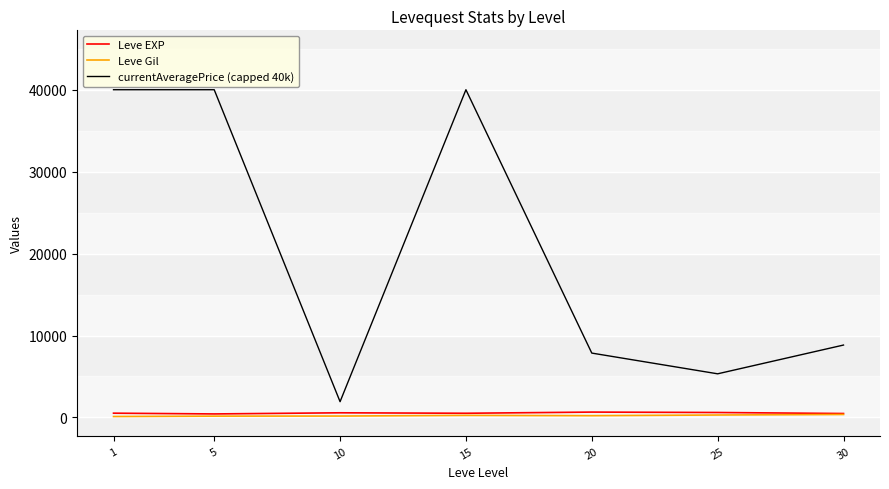

True or false: Leve Gil and currentAveragePrice (capped 40k) cross at least once.

False